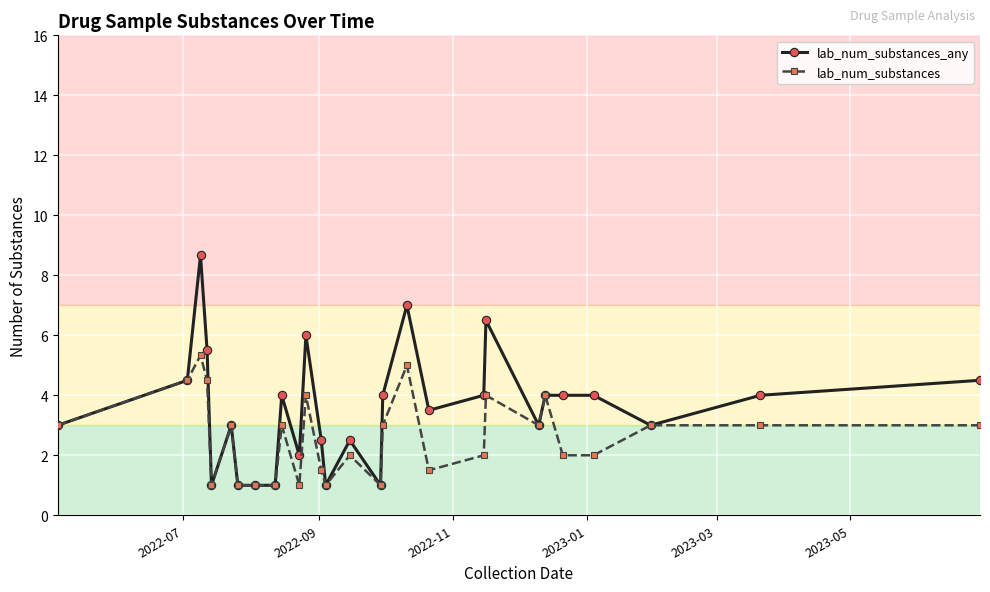

Rank the series by their average value, from highest to lowest.

lab_num_substances_any, lab_num_substances